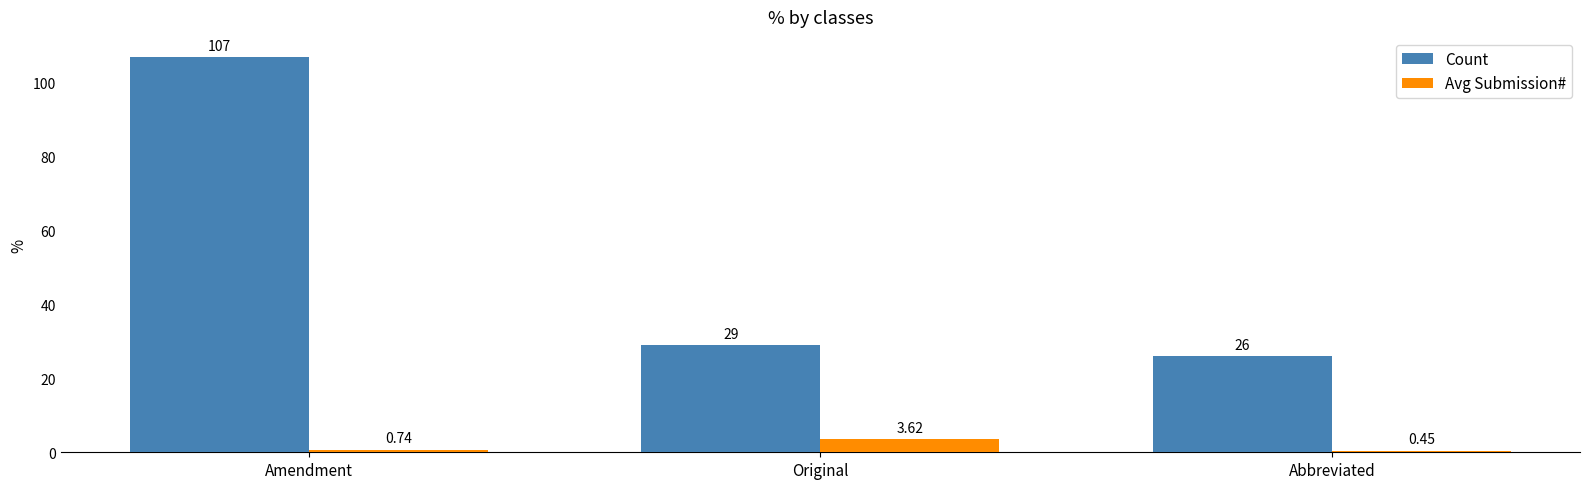

What is the label of the 3rd bar from the right?

Amendment